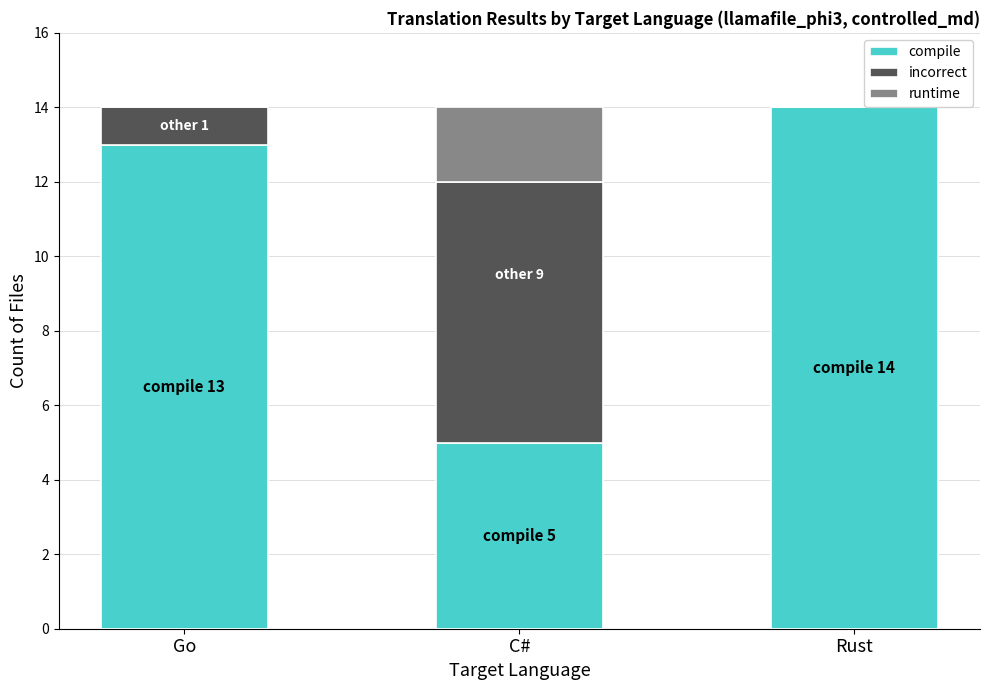

Is it true that compile equals 5 at C#?

True